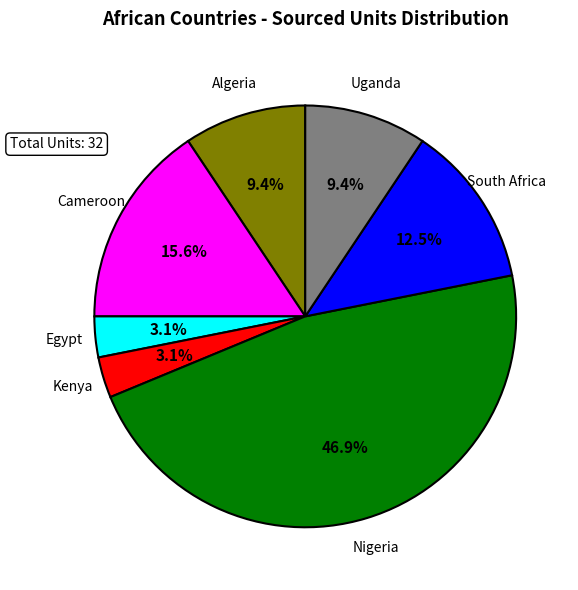

Which category has the biggest portion of the pie?

Nigeria